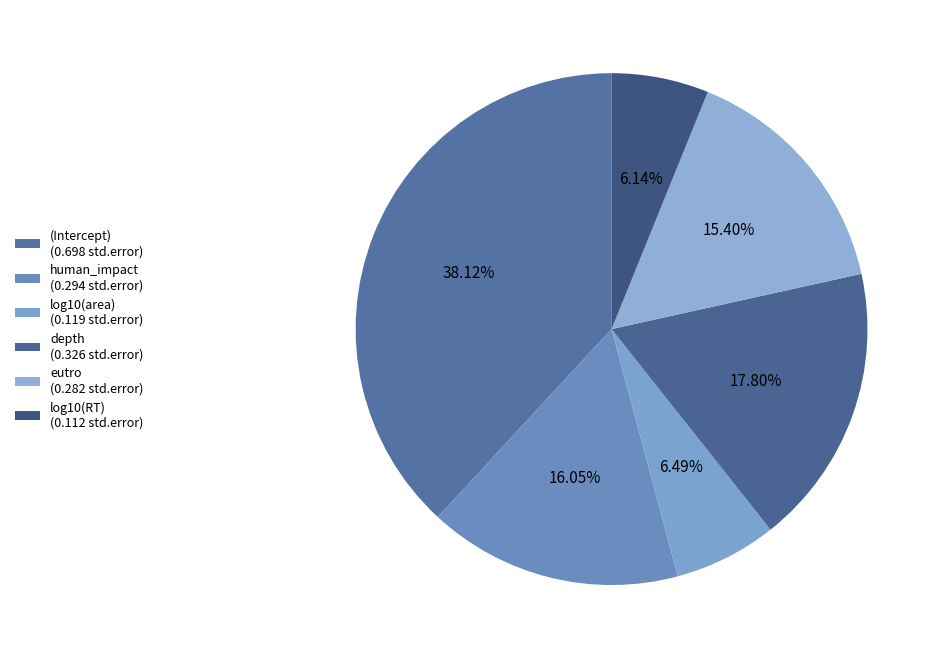

To the nearest percent, what is the difference between the largest and smallest slice percentages?

32%